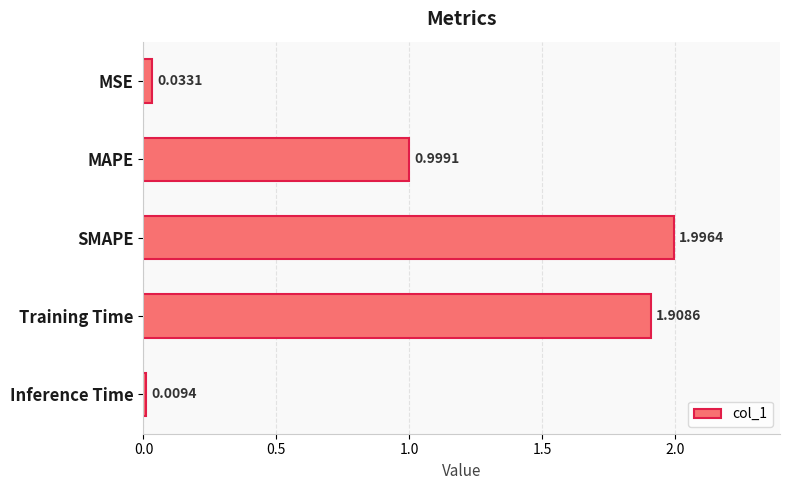

Rank the categories by value from lowest to highest.

Inference Time, MSE, MAPE, Training Time, SMAPE